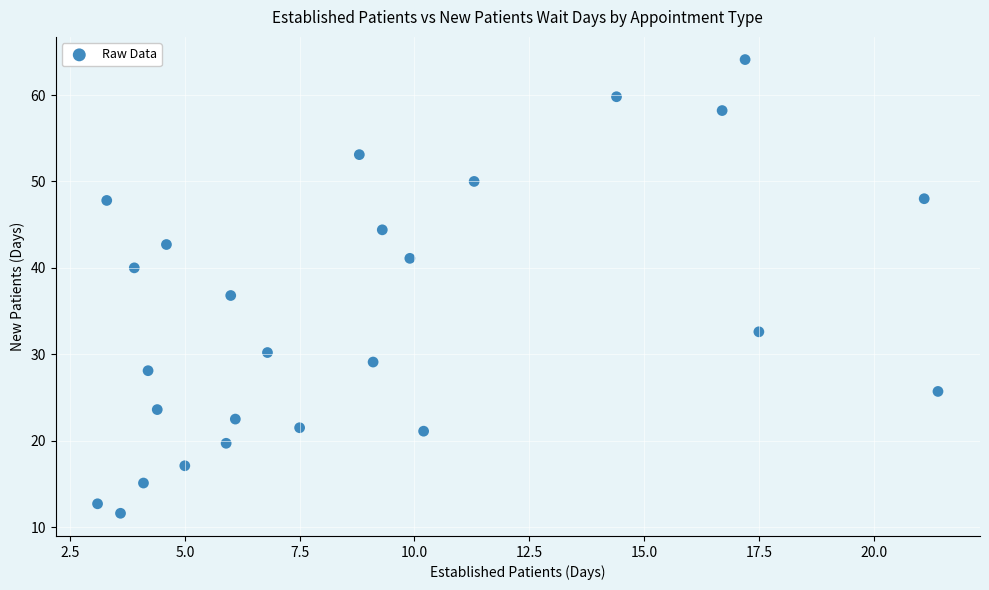

What is the range of Y values (max minus min)?

52.5